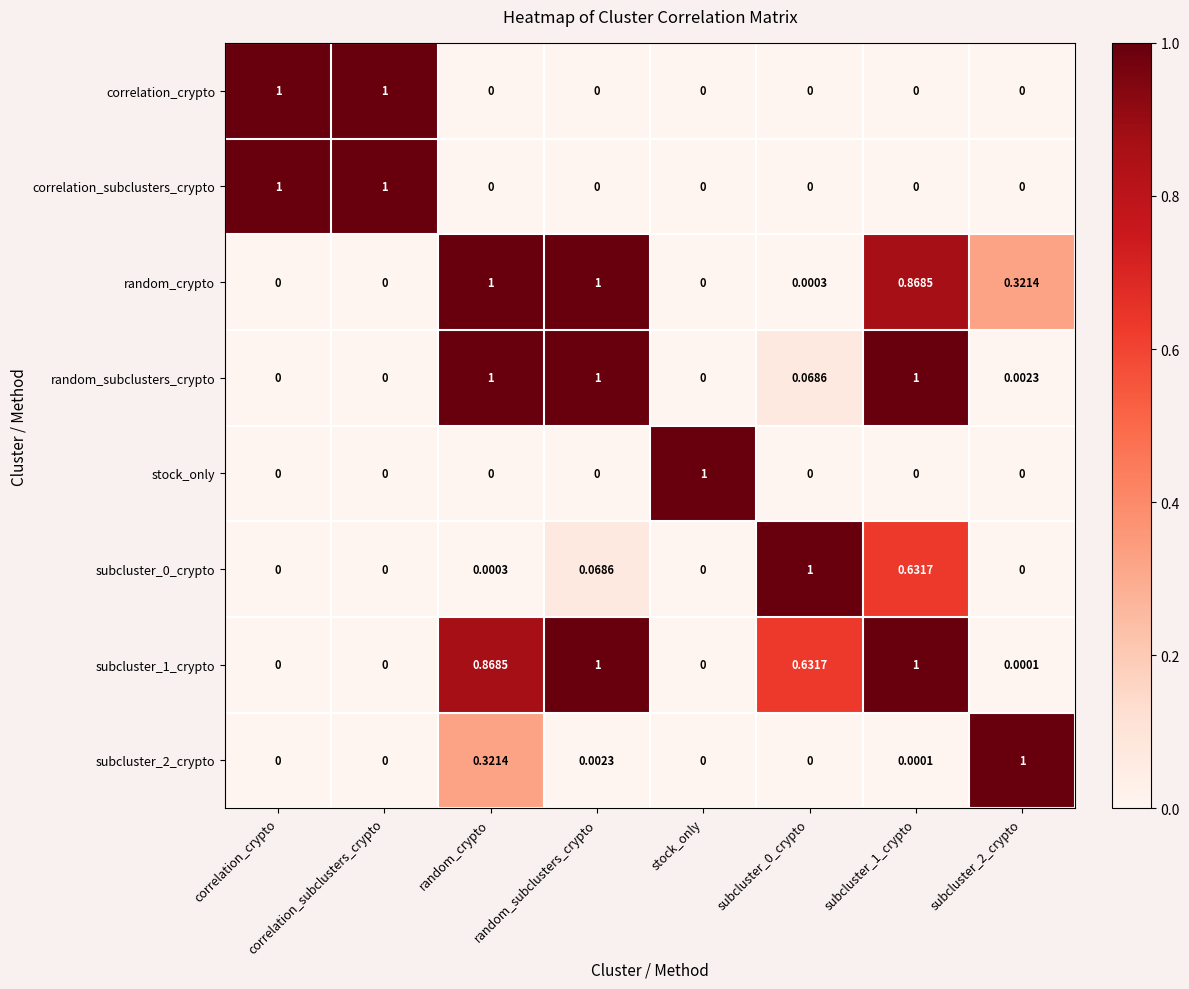

Which series has the largest total across all categories?

subcluster_1_crypto